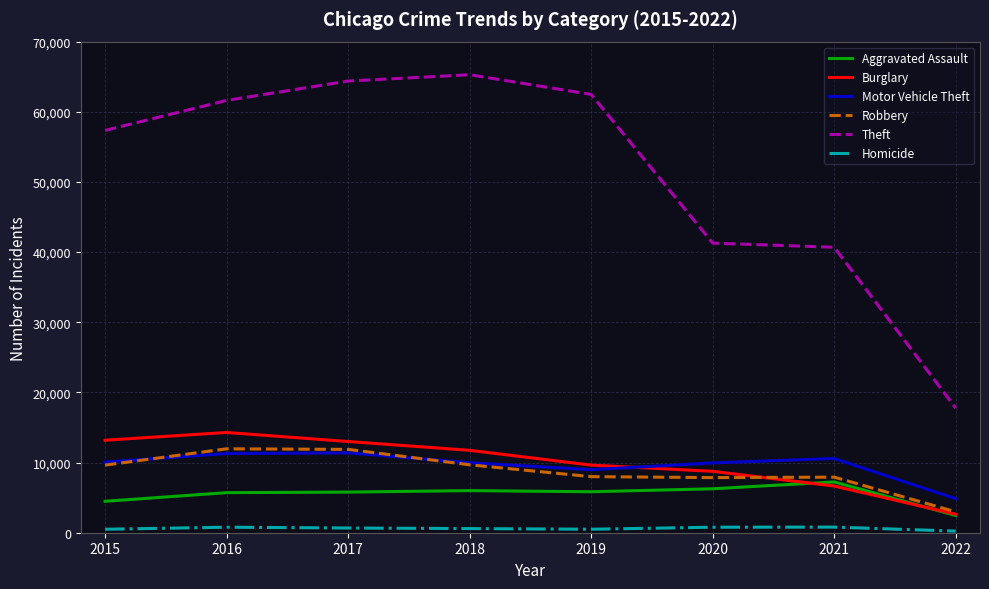

What is the spread (max minus min) of values at 2016?

60831